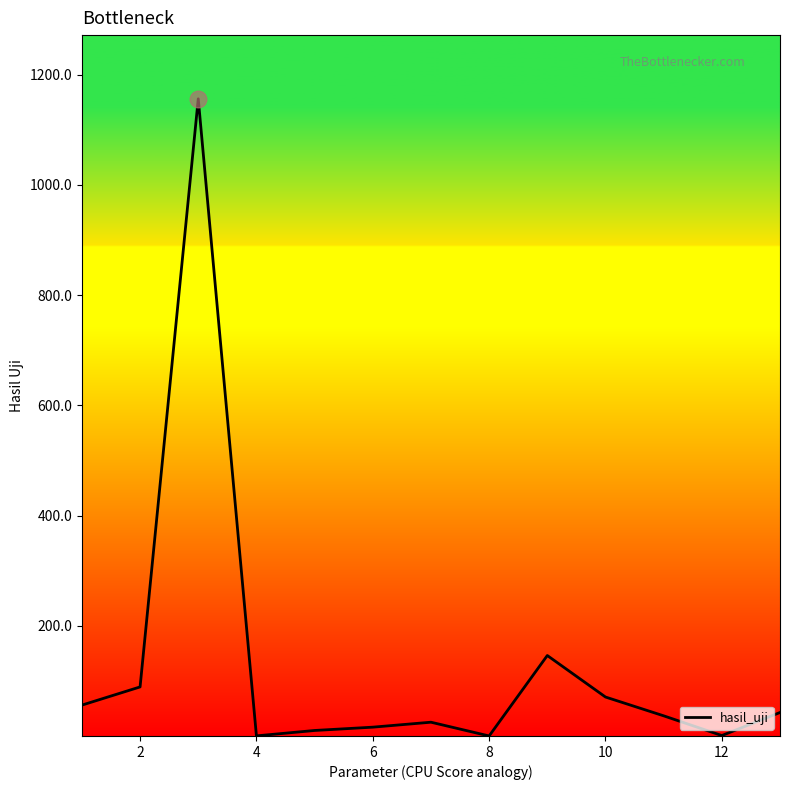

What is the greatest value displayed?

1156.0